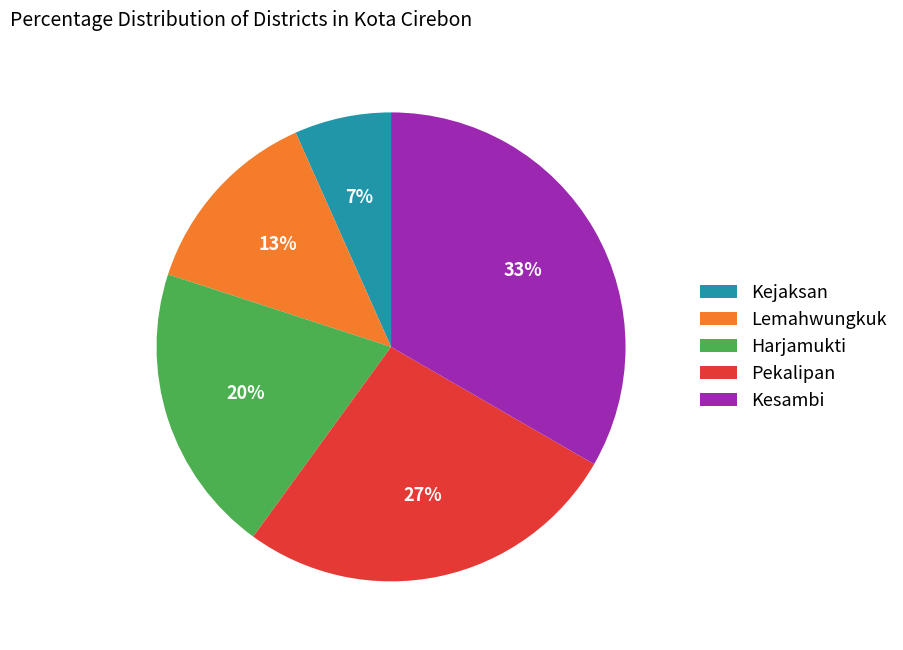

To the nearest percent, what is the combined percentage of Harjamukti and Kesambi?

53%